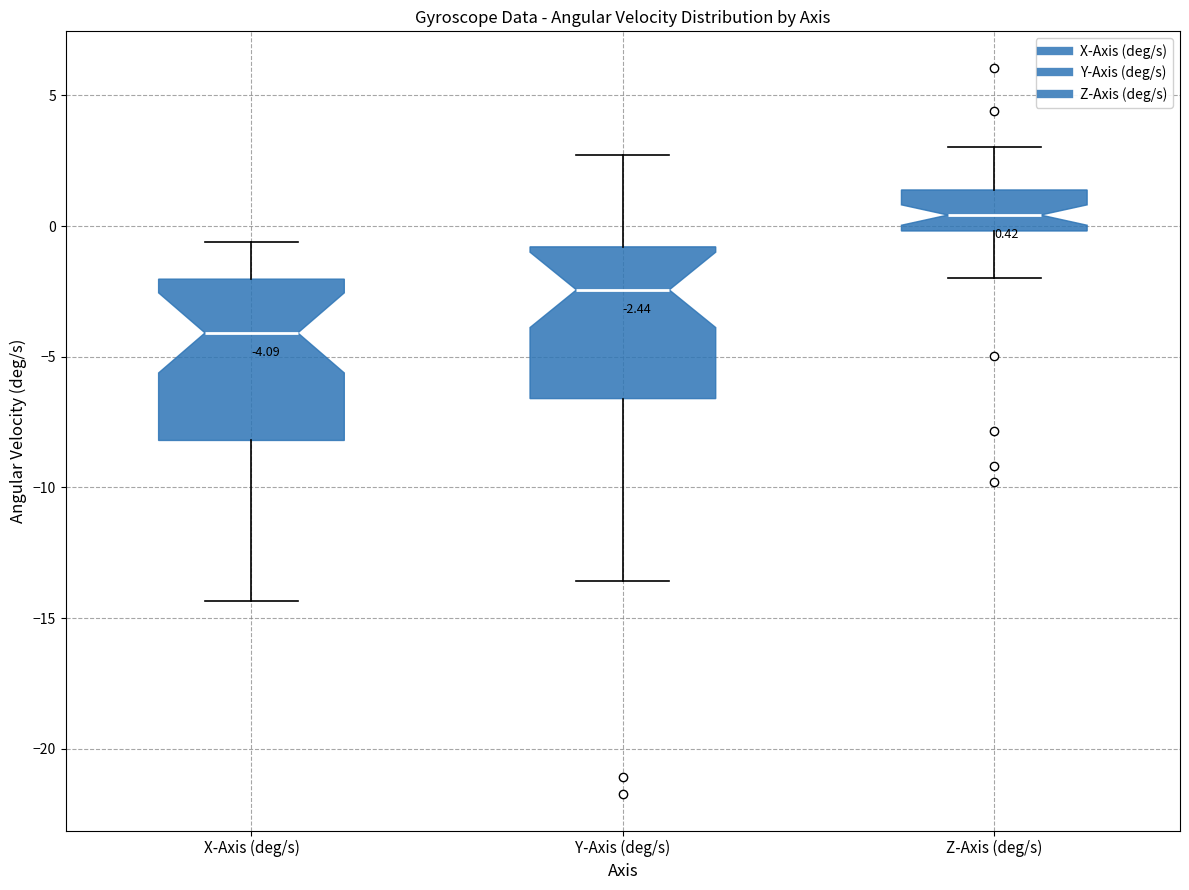

Which box has the lowest median line?

X-Axis (deg/s)